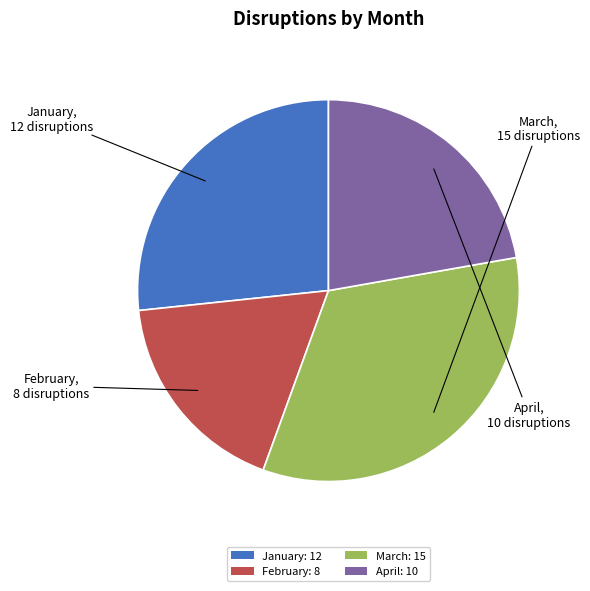

Rank the categories by value from highest to lowest.

March, January, April, February